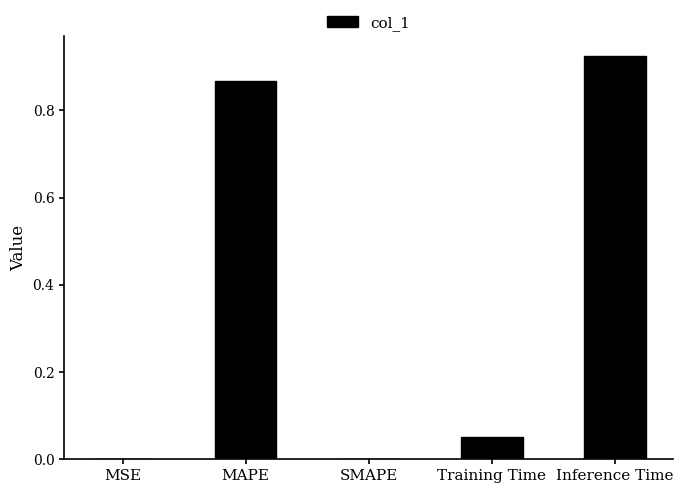

How many series are shown in this chart?

1